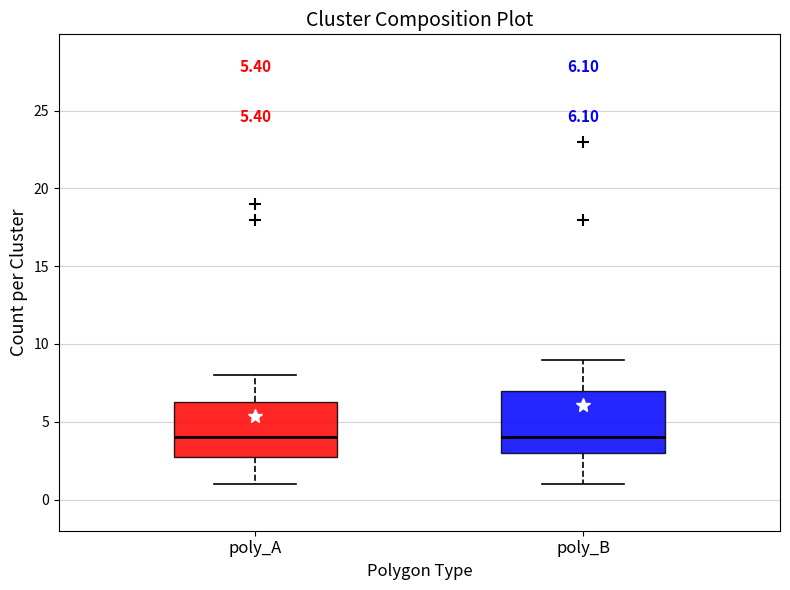

Which box is the tallest, from its lower edge to its upper edge?

poly_B